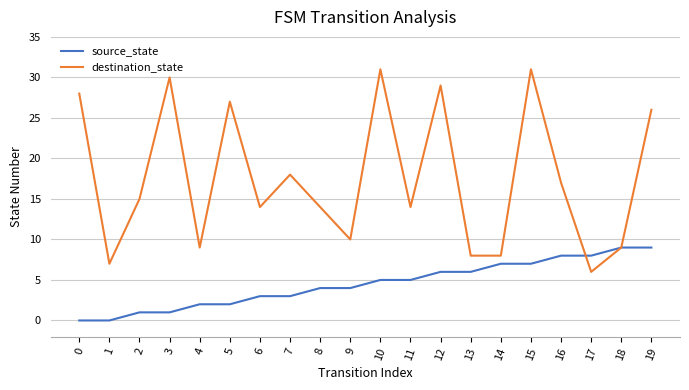

True or false: source_state has a value of 3 at 1.

False